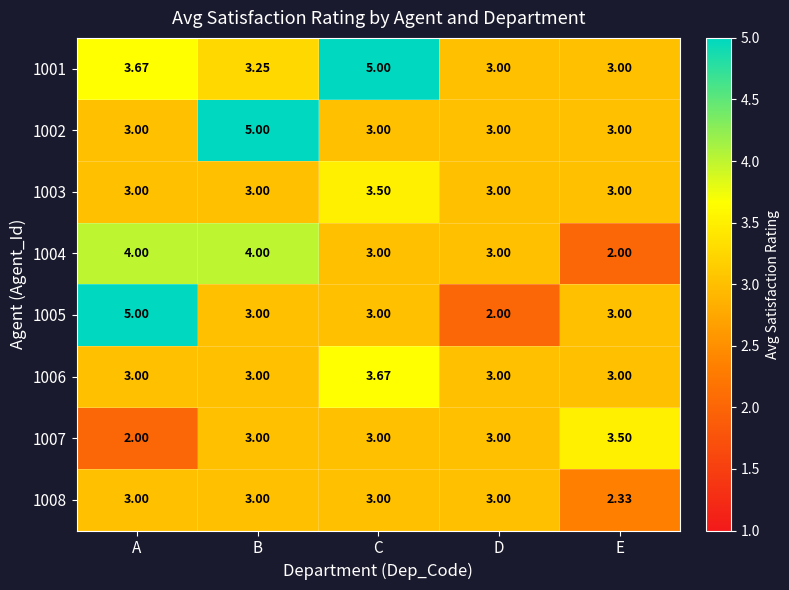

Which category has the highest value in the 1007 series?

E